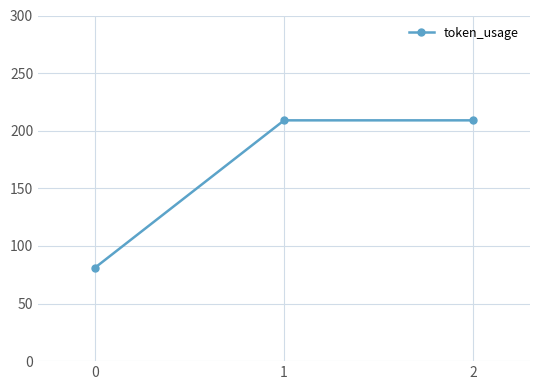

How many values are between 81 and 209?

3